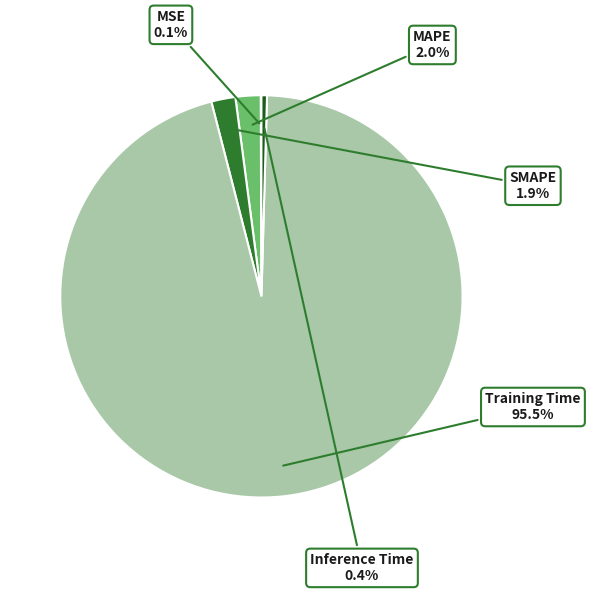

Is there a majority slice in this chart?

Yes